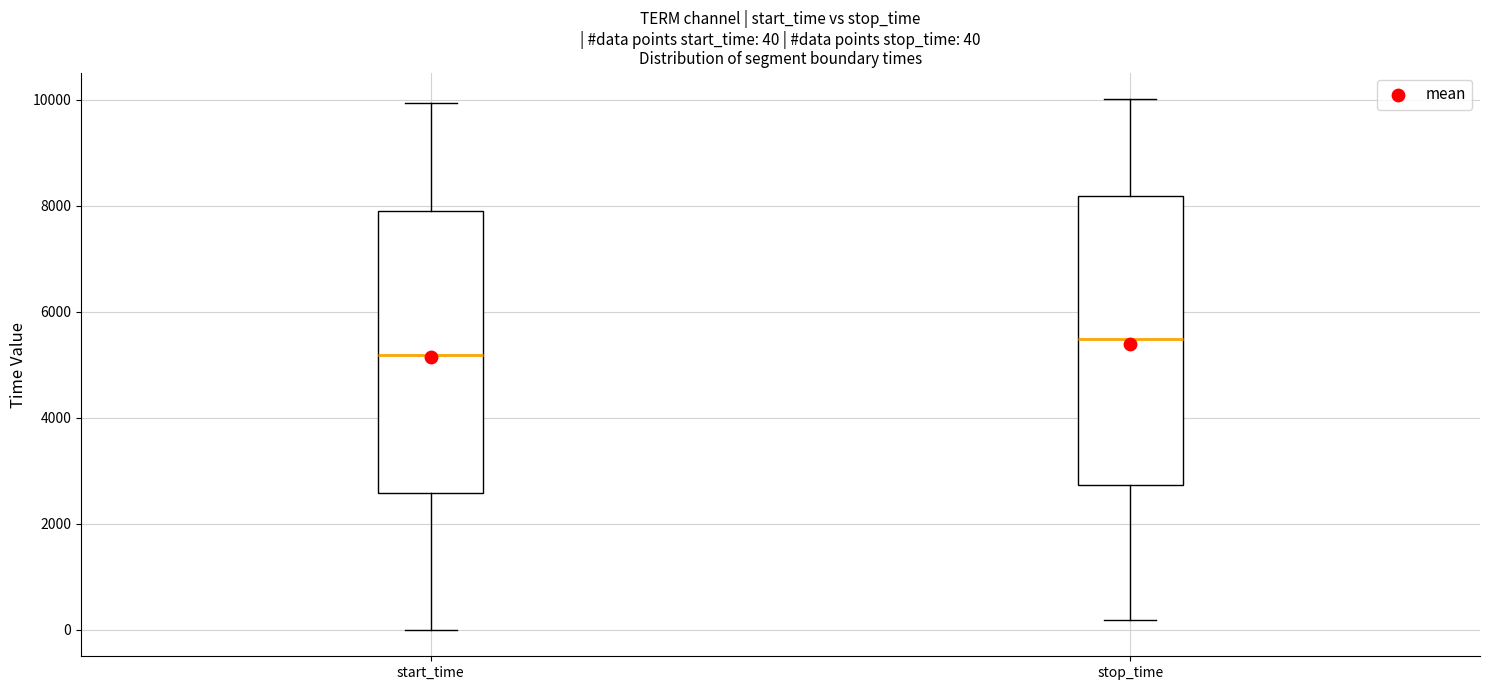

Which box has the highest median line?

stop_time